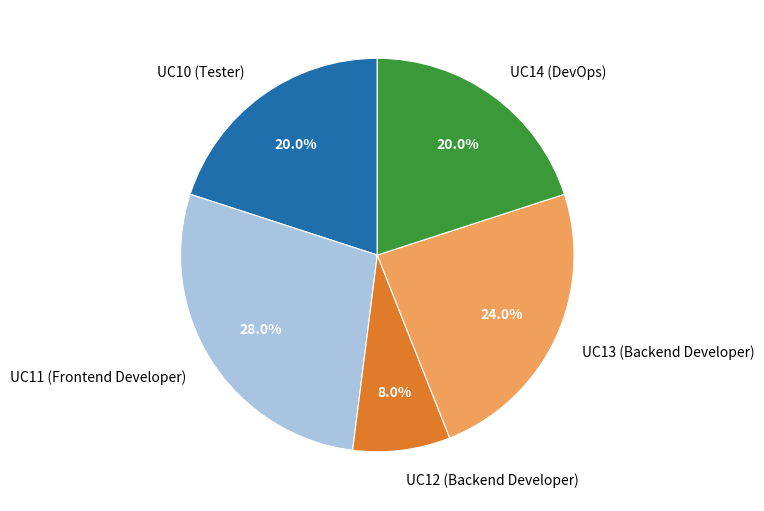

To the nearest percent, what is the difference between the UC11 (Frontend Developer) and UC10 (Tester) slice percentages?

8%